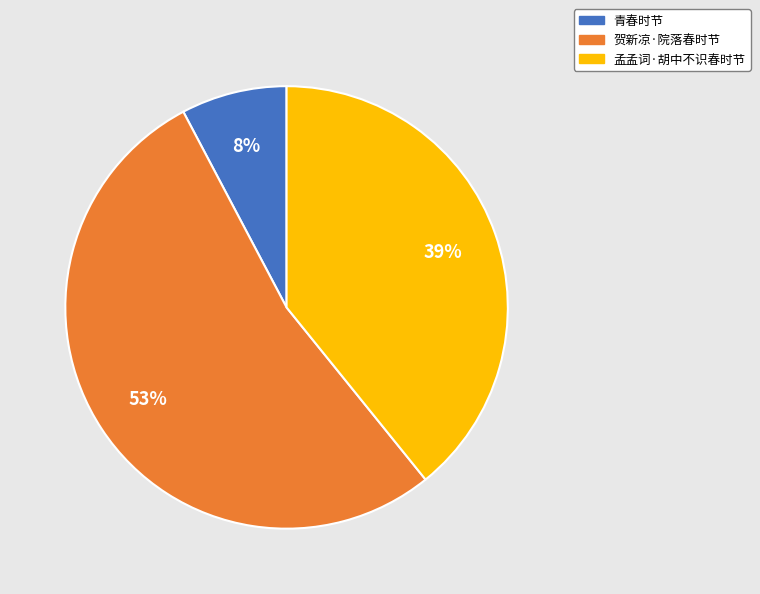

Count the number of slices in the pie.

3